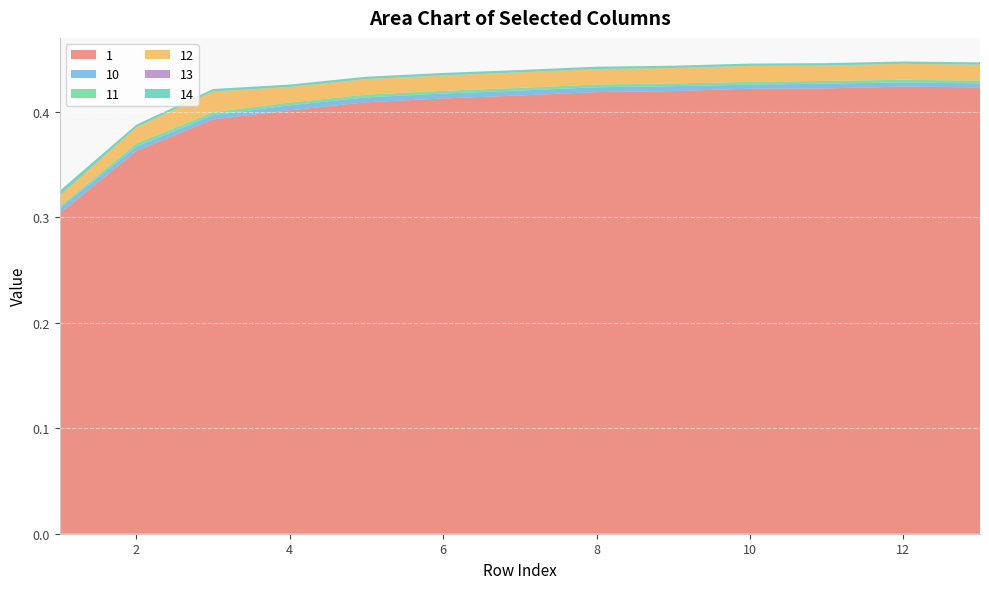

Reading left to right, list all the values displayed in this chart.

1: 0.3	0.4	0.4	0.4	0.4	0.4	0.4	0.4	0.4	0.4	0.4	0.4	0.4
10: 0.0	0.0	0.0	0.0	0.0	0.0	0.0	0.0	0.0	0.0	0.0	0.0	0.0
11: 0.0	0.0	0.0	0.0	0.0	0.0	0.0	0.0	0.0	0.0	0.0	0.0	0.0
12: 0.0	0.0	0.0	0.0	0.0	0.0	0.0	0.0	0.0	0.0	0.0	0.0	0.0
13: 0.0	0.0	0.0	0.0	0.0	0.0	0.0	0.0	0.0	0.0	0.0	0.0	0.0
14: 0.0	0.0	0.0	0.0	0.0	0.0	0.0	0.0	0.0	0.0	0.0	0.0	0.0